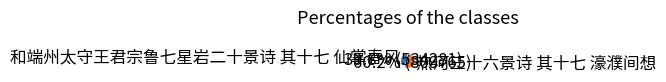

Which slice represents more than half of the pie?

热河三十六景诗 其十七 濠濮间想